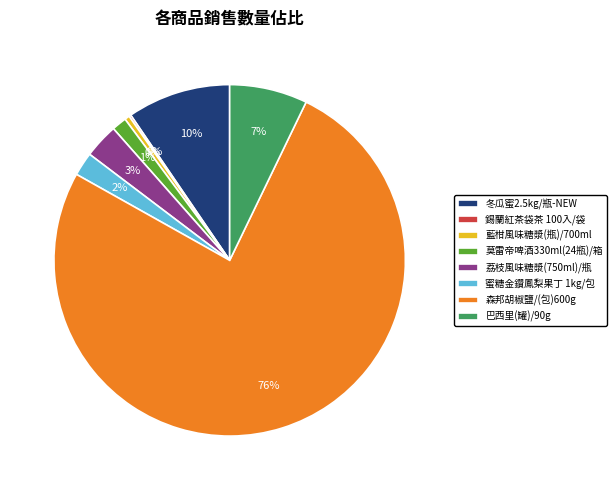

Which slice is the largest?

森邦胡椒鹽/(包)600g